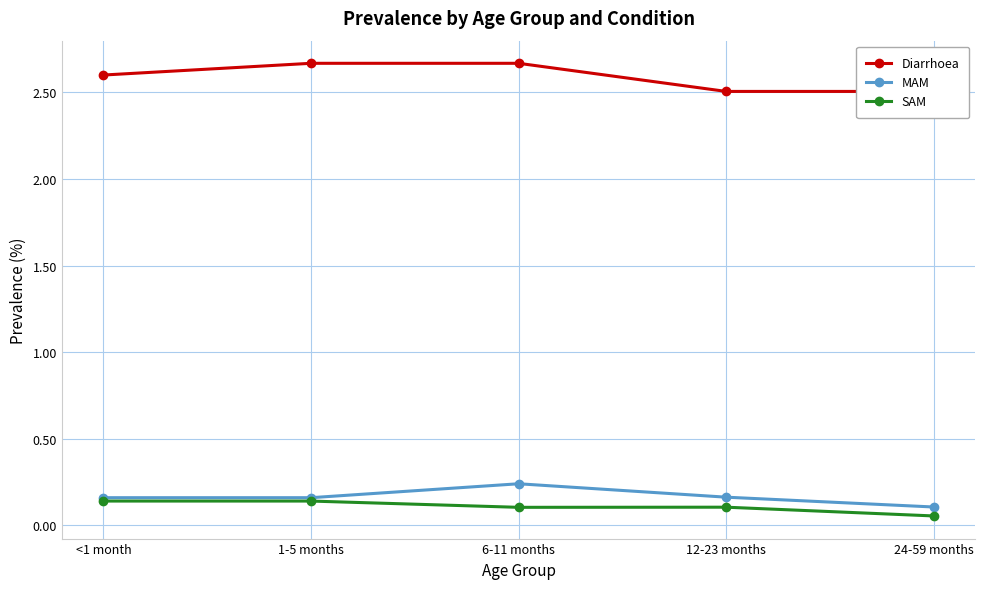

Which series has the widest spread of values?

Diarrhoea